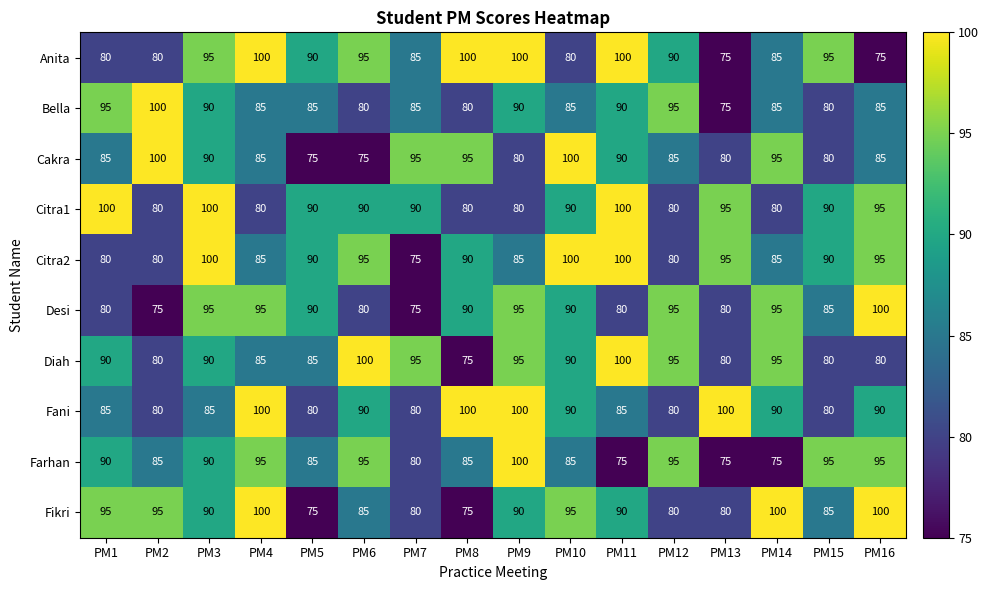

What is the difference between the maximum and minimum values in the Fikri series?

25